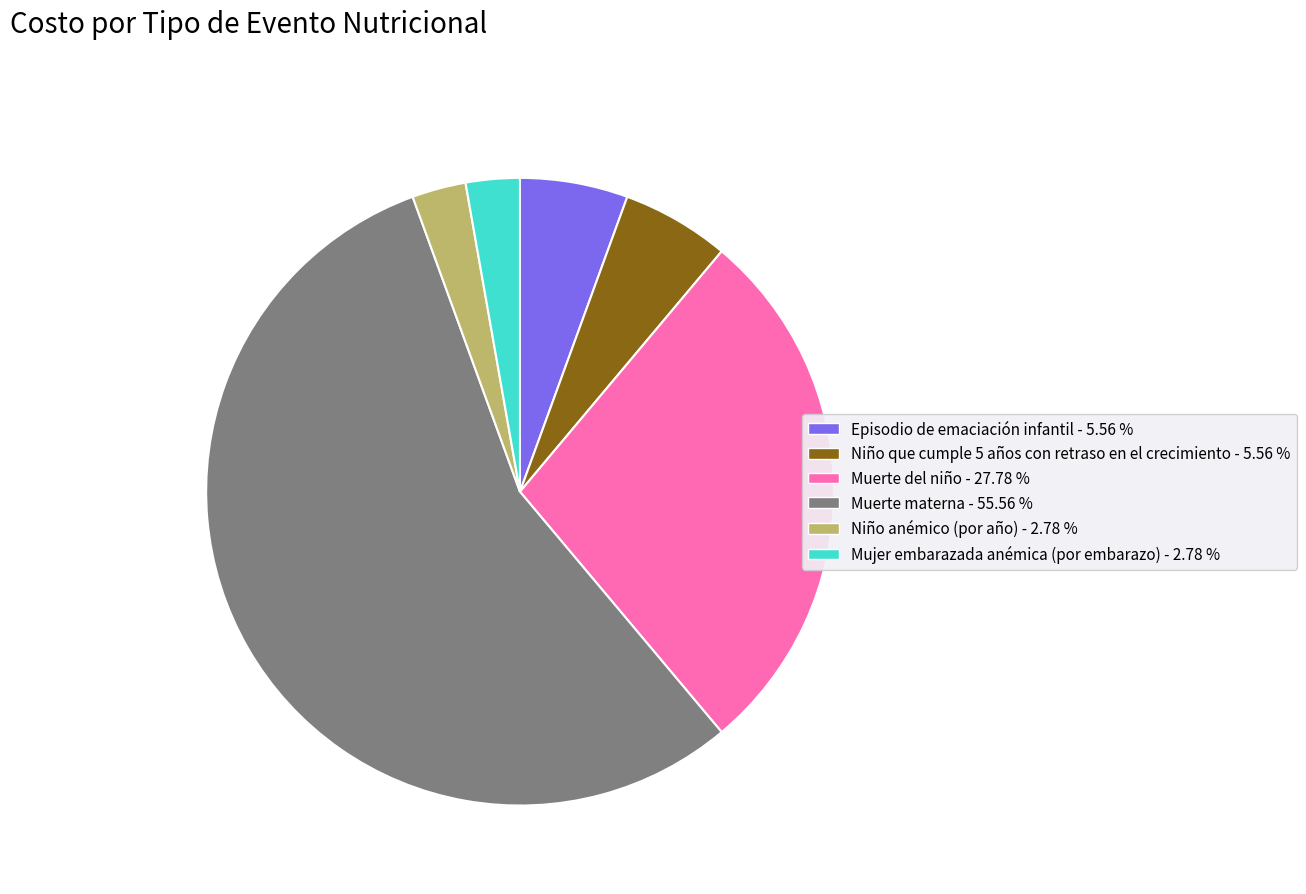

Is Niño anémico (por año) the majority of the pie?

No